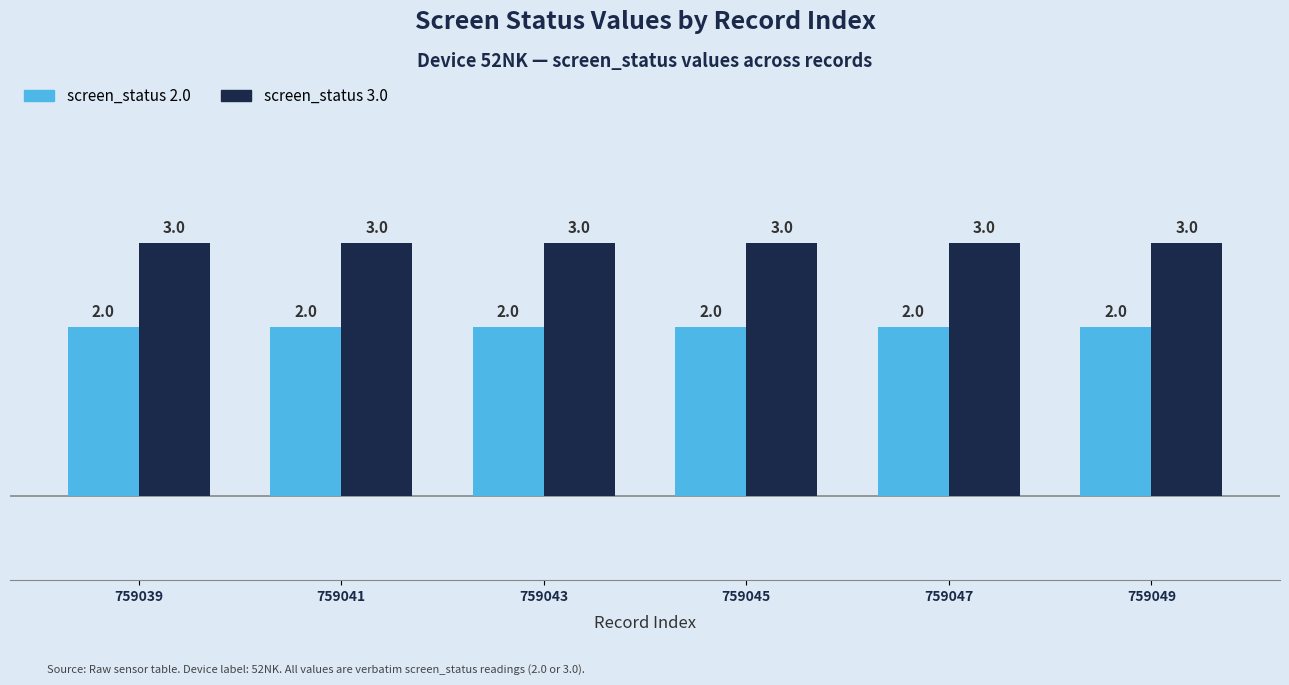

Which series has the largest total across all categories?

screen_status 3.0